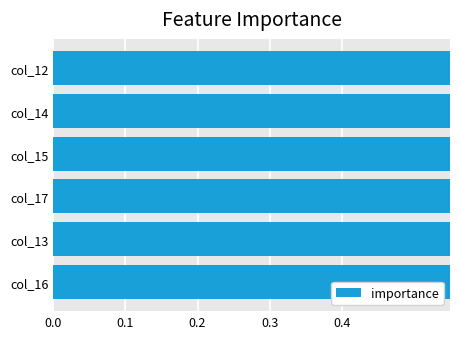

What is the value of the 6th bar from the left?

0.6